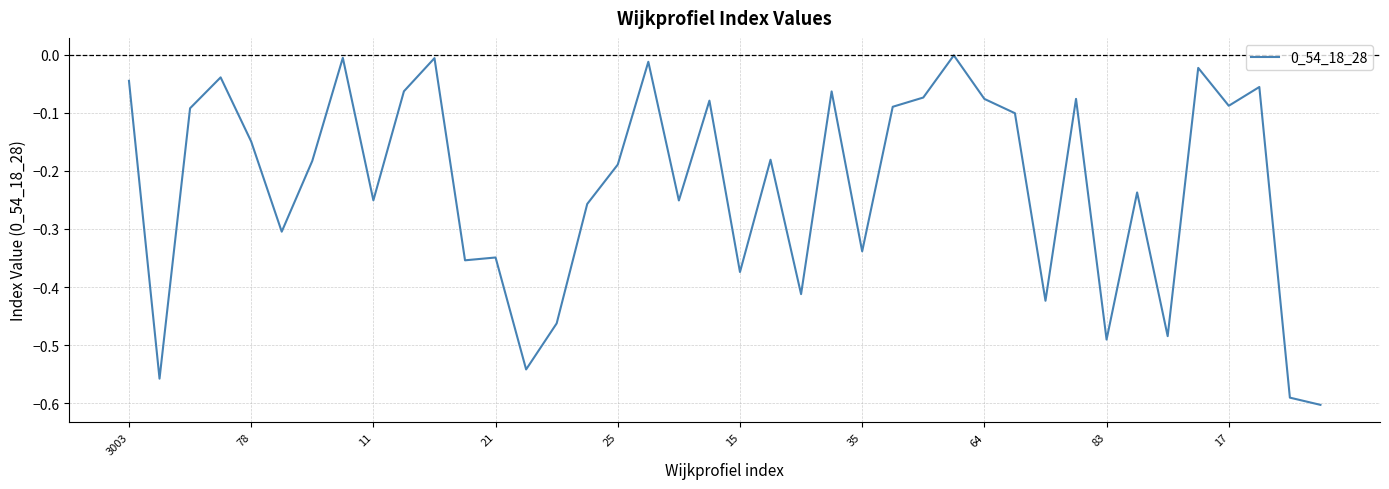

What is the difference between the maximum and minimum values?

0.6